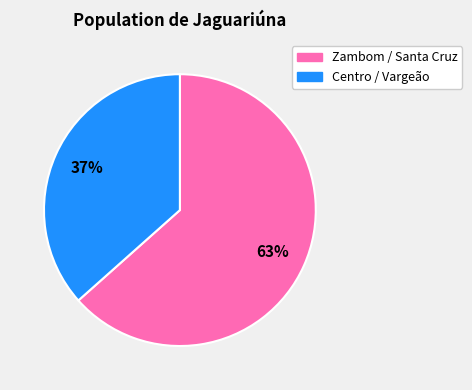

How many segments does this pie chart have?

2